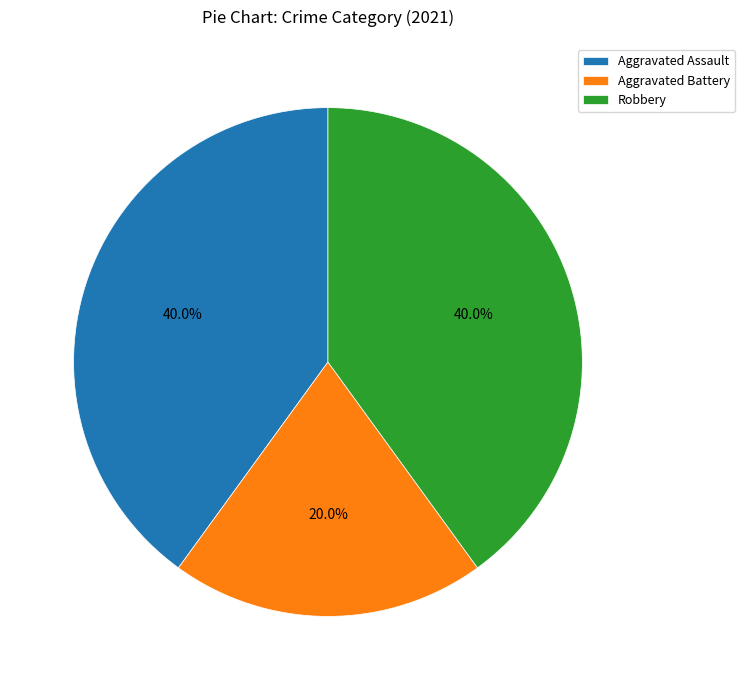

To the nearest percent, what is the combined percentage of Aggravated Assault and Aggravated Battery?

60%